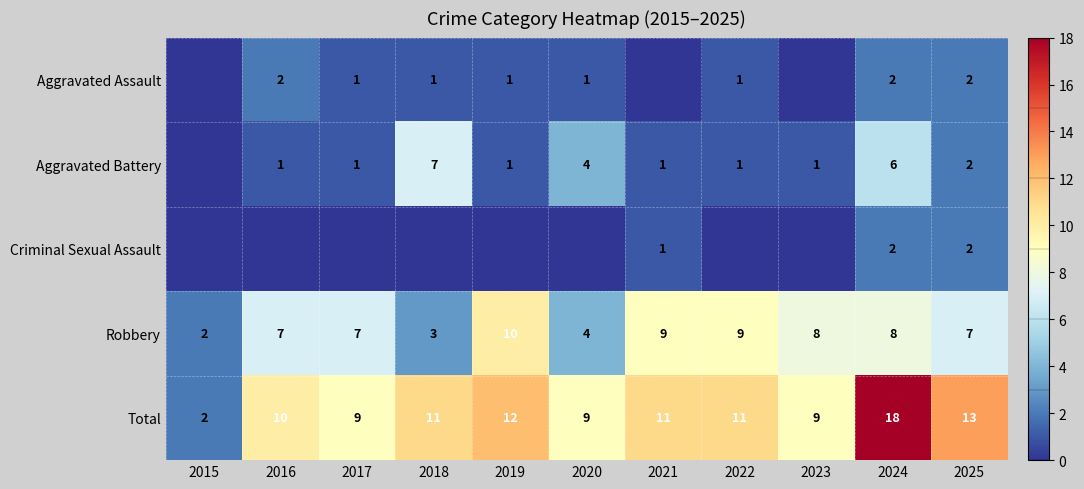

Read the Robbery value at 2019.

10